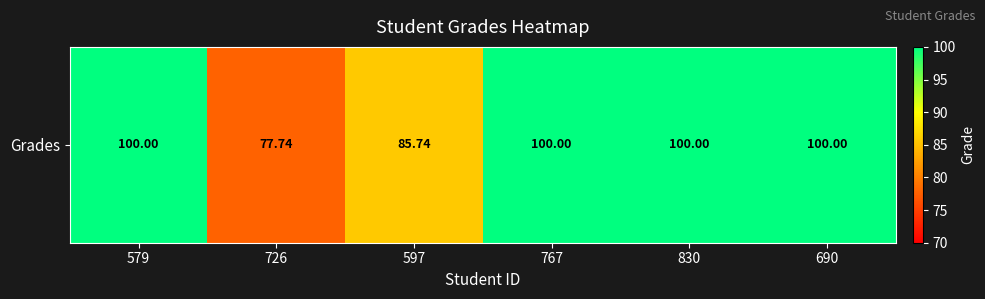

What is the change in value from 726 to 830?

+22.3